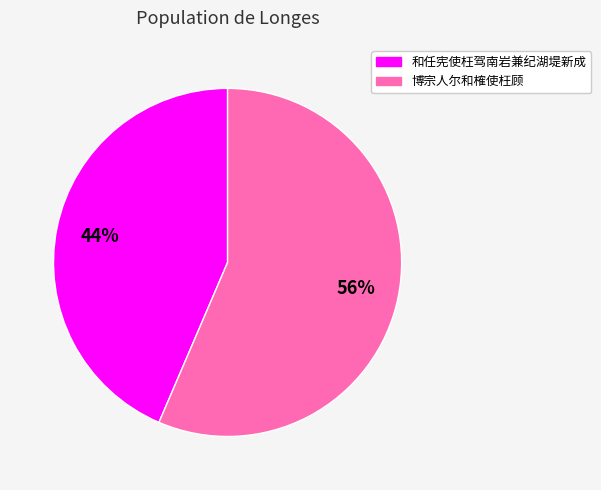

To the nearest percent, what is the combined percentage of 博宗人尔和榷使枉顾 and 和任宪使枉驾南岩兼纪湖堤新成?

100%